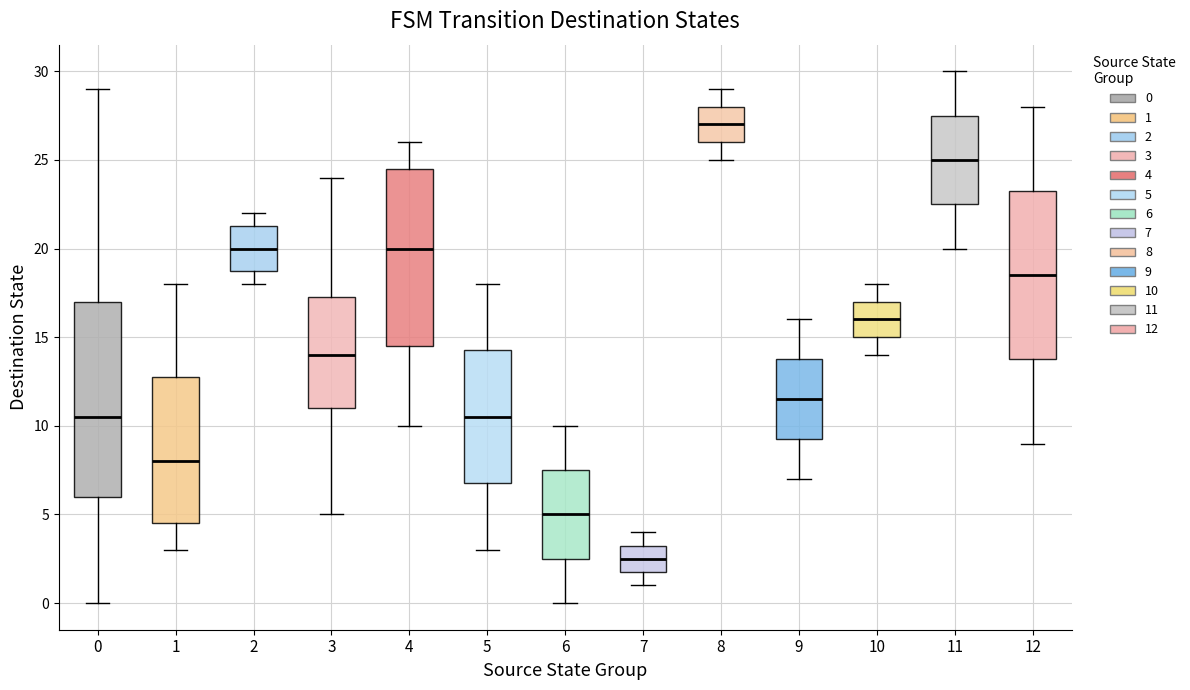

Comparing the boxes themselves (not the whiskers), which one is the tallest?

0